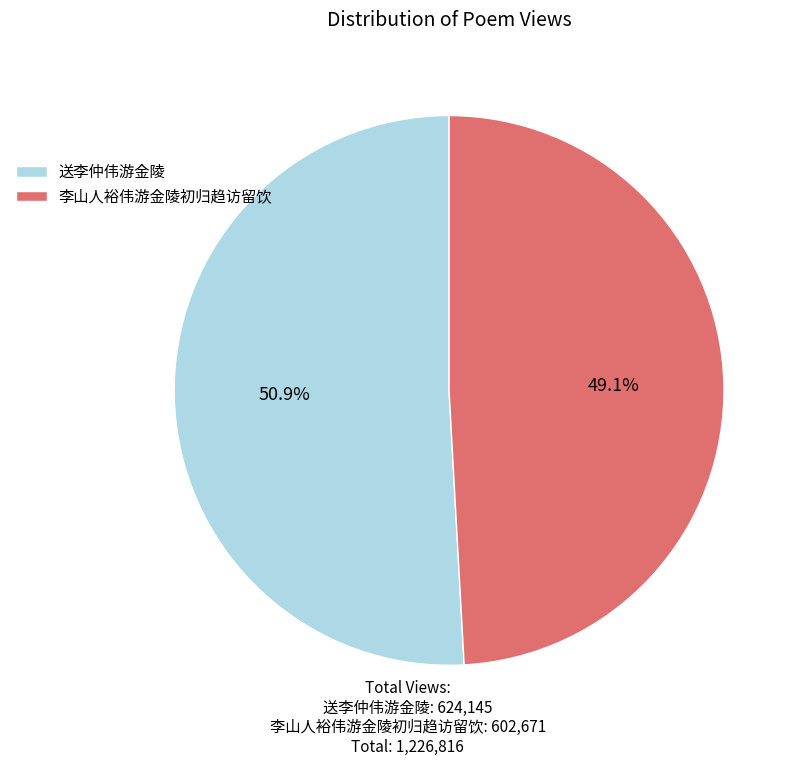

True or false: 李山人裕伟游金陵初归趋访留饮 accounts for 42% of the total.

False